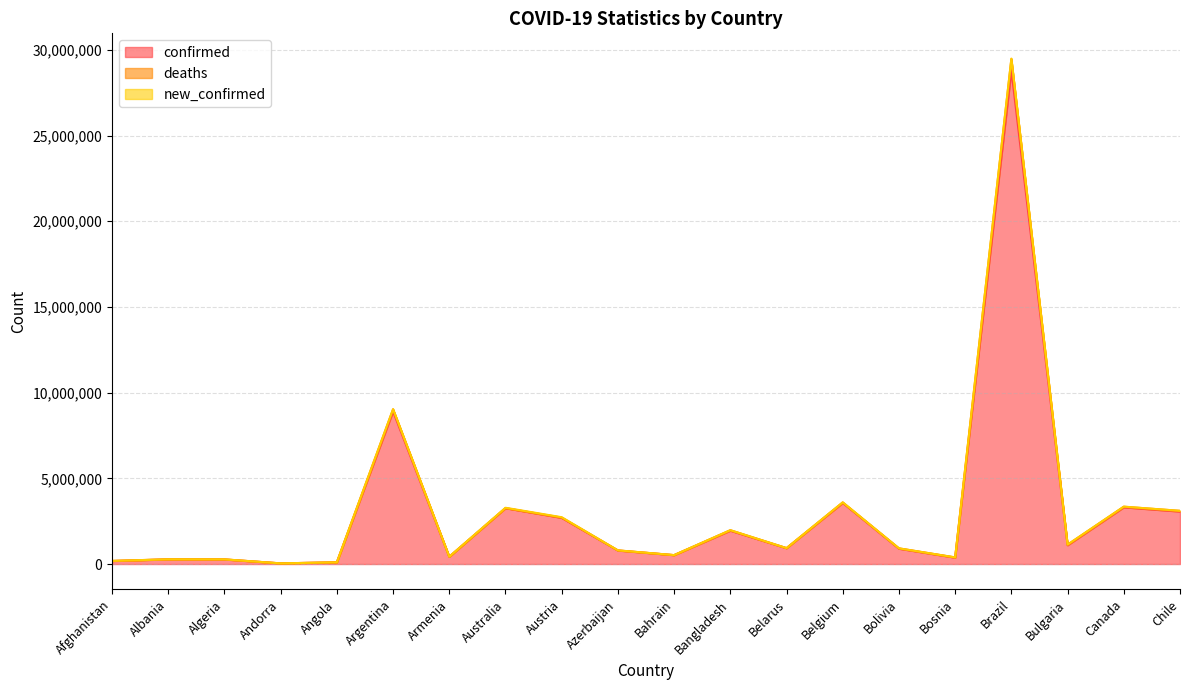

What position from the right is Angola?

16